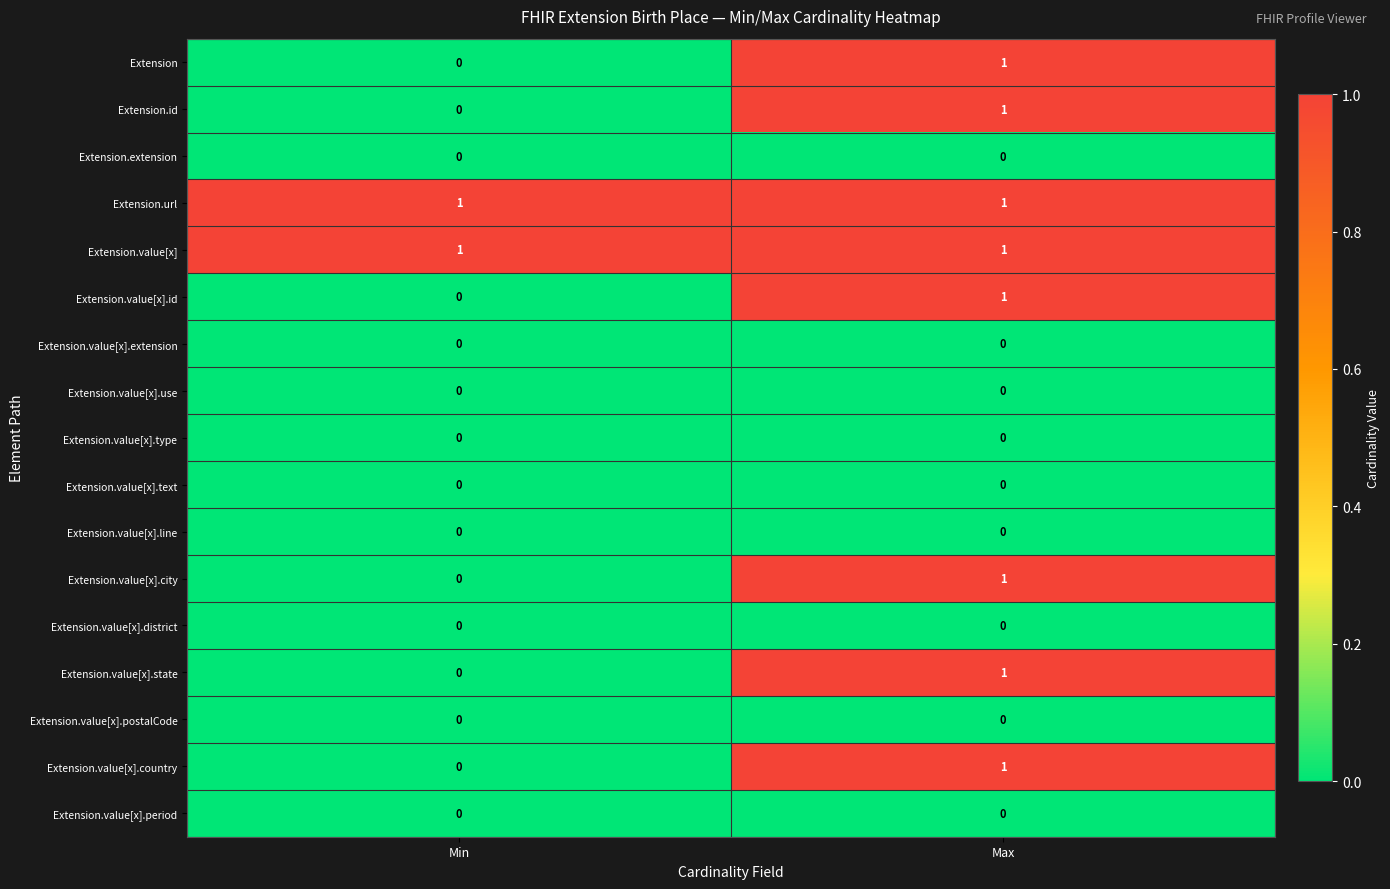

The value of Extension.value[x].district at Max is 0. True or false?

True